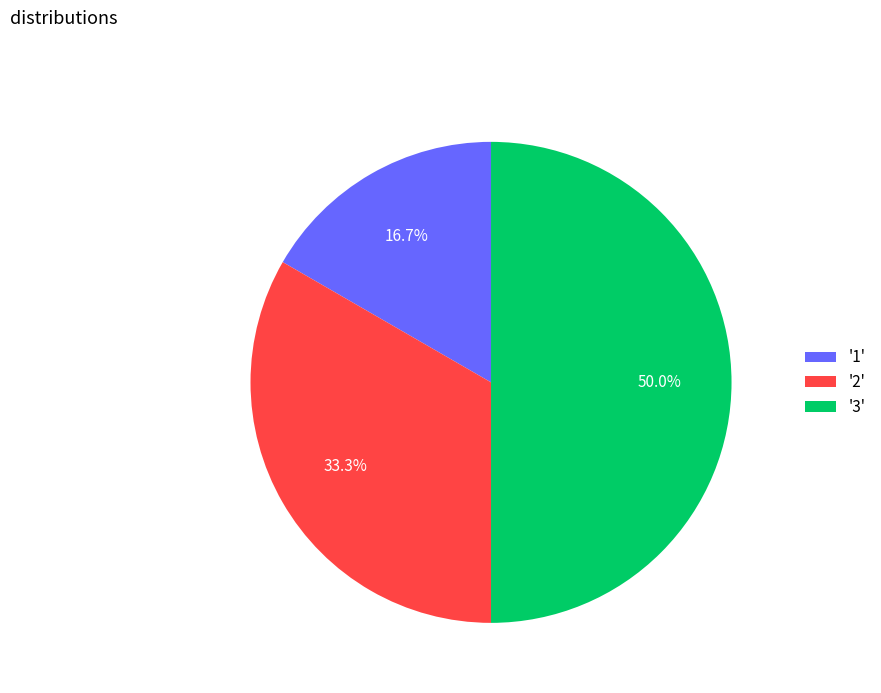

What is the total percentage of '3' and '1'?

66.7%